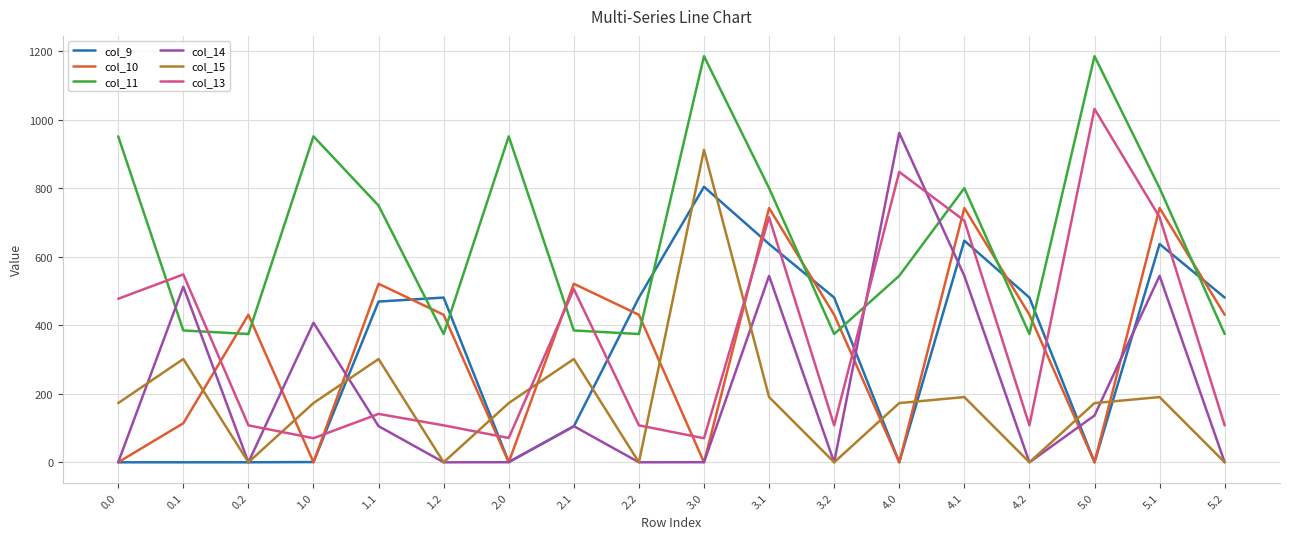

How many categories are shown in the chart?

18